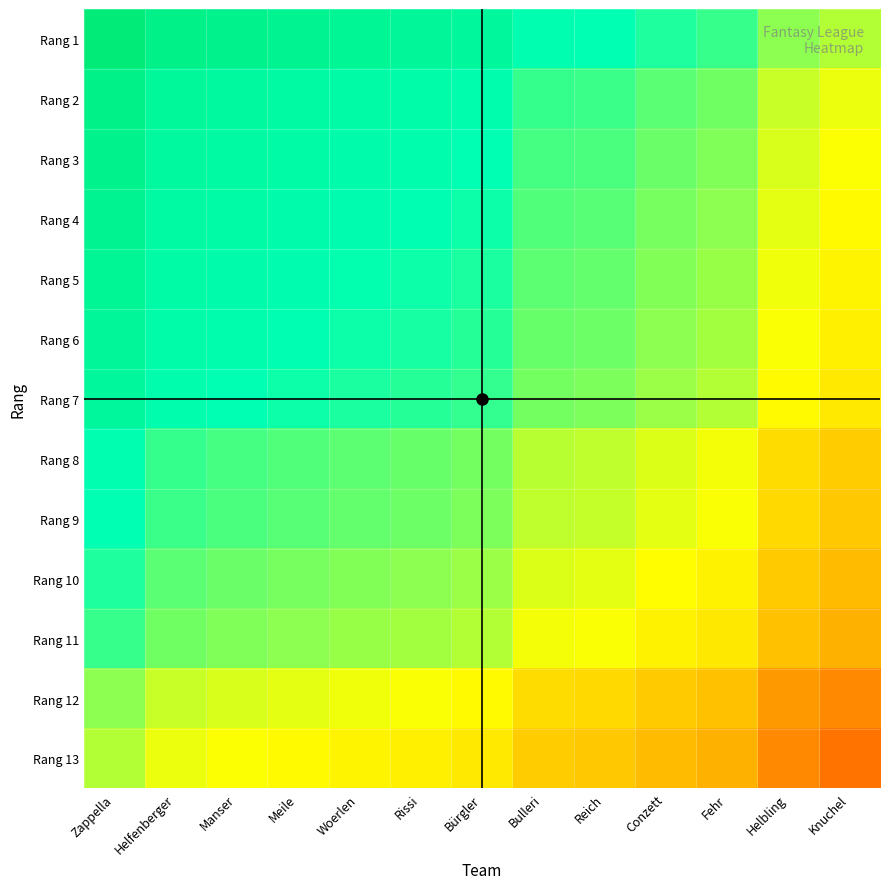

Reading right to left, list all the values displayed in this chart.

Rang 1: Knuchel=530.5	Helbling=555.0	Fehr=613.0	Conzett=628.0	Reich=648.5	Bulleri=653.0	Bürgler=697.0	Rissi=706.5	Woerlen=713.0	Meile=721.5	Manser=729.5	Helfenberger=740.0	Zappella=779.0
Rang 2: Knuchel=491.5	Helbling=516.0	Fehr=574.0	Conzett=589.0	Reich=609.5	Bulleri=614.0	Bürgler=658.0	Rissi=667.5	Woerlen=674.0	Meile=682.5	Manser=690.5	Helfenberger=701.0	Zappella=740.0
Rang 3: Knuchel=481.0	Helbling=505.5	Fehr=563.5	Conzett=578.5	Reich=599.0	Bulleri=603.5	Bürgler=647.5	Rissi=657.0	Woerlen=663.5	Meile=672.0	Manser=680.0	Helfenberger=690.5	Zappella=729.5
Rang 4: Knuchel=473.0	Helbling=497.5	Fehr=555.5	Conzett=570.5	Reich=591.0	Bulleri=595.5	Bürgler=639.5	Rissi=649.0	Woerlen=655.5	Meile=664.0	Manser=672.0	Helfenberger=682.5	Zappella=721.5
Rang 5: Knuchel=464.5	Helbling=489.0	Fehr=547.0	Conzett=562.0	Reich=582.5	Bulleri=587.0	Bürgler=631.0	Rissi=640.5	Woerlen=647.0	Meile=655.5	Manser=663.5	Helfenberger=674.0	Zappella=713.0
Rang 6: Knuchel=458.0	Helbling=482.5	Fehr=540.5	Conzett=555.5	Reich=576.0	Bulleri=580.5	Bürgler=624.5	Rissi=634.0	Woerlen=640.5	Meile=649.0	Manser=657.0	Helfenberger=667.5	Zappella=706.5
Rang 7: Knuchel=448.5	Helbling=473.0	Fehr=531.0	Conzett=546.0	Reich=566.5	Bulleri=571.0	Bürgler=615.0	Rissi=624.5	Woerlen=631.0	Meile=639.5	Manser=647.5	Helfenberger=658.0	Zappella=697.0
Rang 8: Knuchel=404.5	Helbling=429.0	Fehr=487.0	Conzett=502.0	Reich=522.5	Bulleri=527.0	Bürgler=571.0	Rissi=580.5	Woerlen=587.0	Meile=595.5	Manser=603.5	Helfenberger=614.0	Zappella=653.0
Rang 9: Knuchel=400.0	Helbling=424.5	Fehr=482.5	Conzett=497.5	Reich=518.0	Bulleri=522.5	Bürgler=566.5	Rissi=576.0	Woerlen=582.5	Meile=591.0	Manser=599.0	Helfenberger=609.5	Zappella=648.5
Rang 10: Knuchel=379.5	Helbling=404.0	Fehr=462.0	Conzett=477.0	Reich=497.5	Bulleri=502.0	Bürgler=546.0	Rissi=555.5	Woerlen=562.0	Meile=570.5	Manser=578.5	Helfenberger=589.0	Zappella=628.0
Rang 11: Knuchel=364.5	Helbling=389.0	Fehr=447.0	Conzett=462.0	Reich=482.5	Bulleri=487.0	Bürgler=531.0	Rissi=540.5	Woerlen=547.0	Meile=555.5	Manser=563.5	Helfenberger=574.0	Zappella=613.0
Rang 12: Knuchel=306.5	Helbling=331.0	Fehr=389.0	Conzett=404.0	Reich=424.5	Bulleri=429.0	Bürgler=473.0	Rissi=482.5	Woerlen=489.0	Meile=497.5	Manser=505.5	Helfenberger=516.0	Zappella=555.0
Rang 13: Knuchel=282.0	Helbling=306.5	Fehr=364.5	Conzett=379.5	Reich=400.0	Bulleri=404.5	Bürgler=448.5	Rissi=458.0	Woerlen=464.5	Meile=473.0	Manser=481.0	Helfenberger=491.5	Zappella=530.5